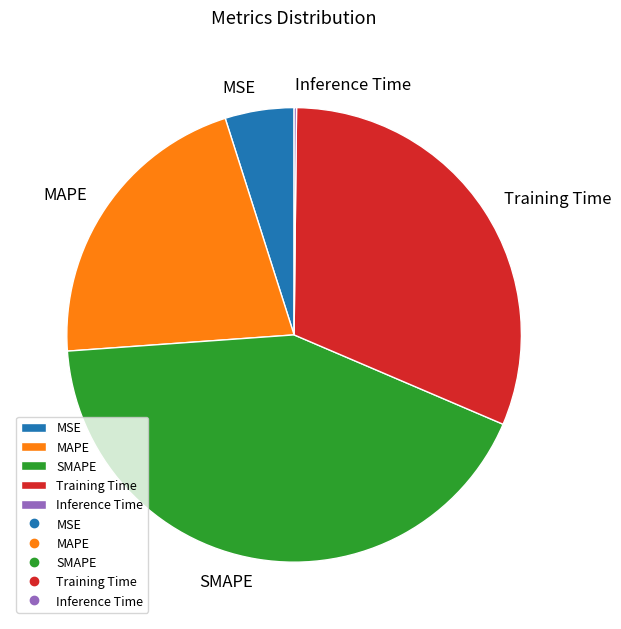

Which category has the biggest portion of the pie?

SMAPE